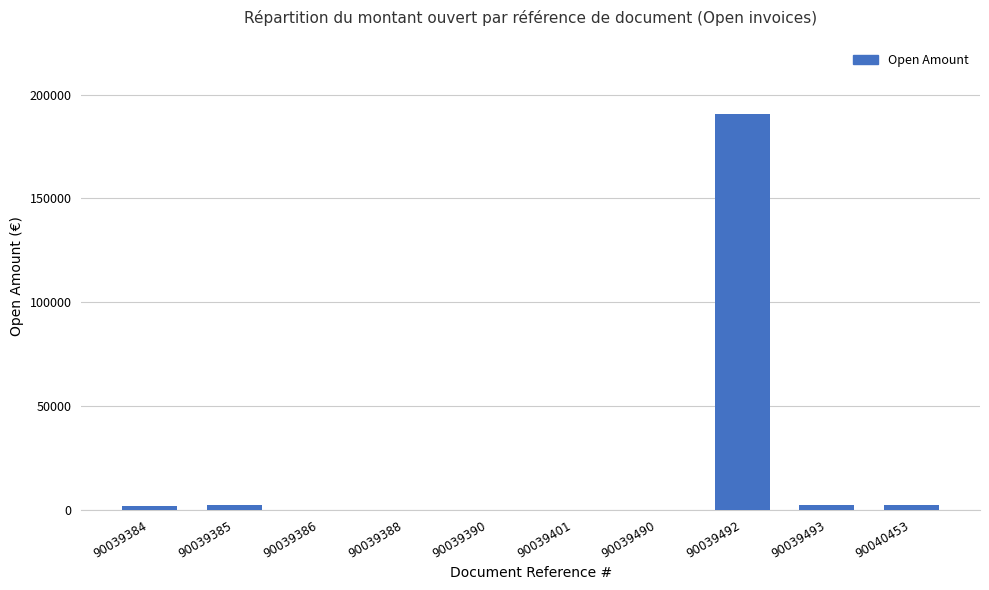

What is the sum of all values?

199362.0